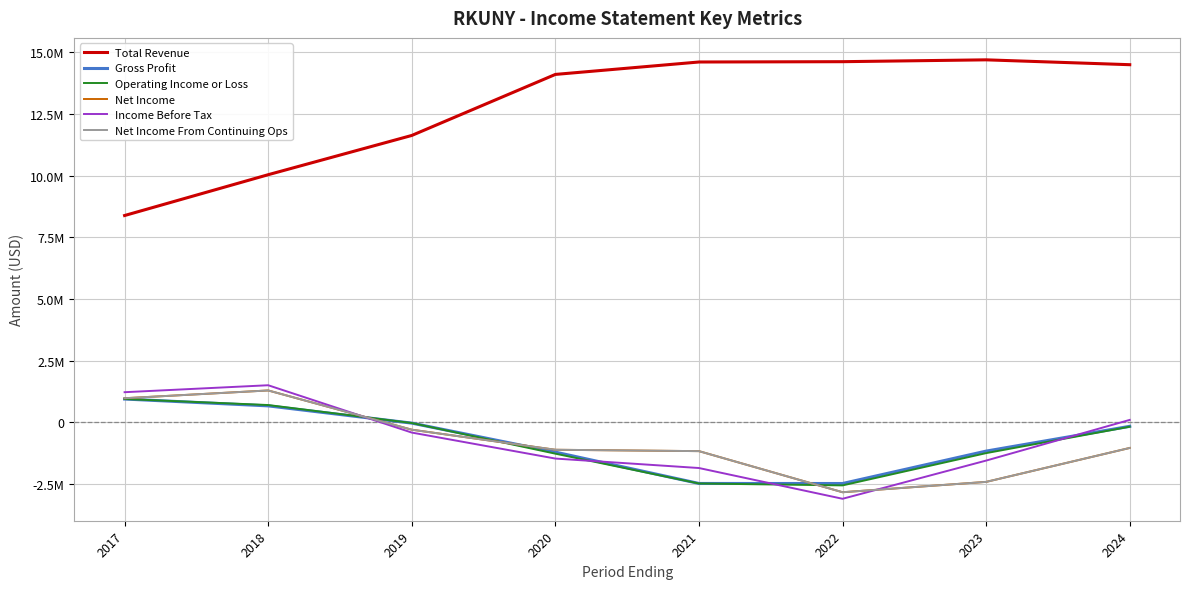

What is the minimum value for Income Before Tax?

-3093100